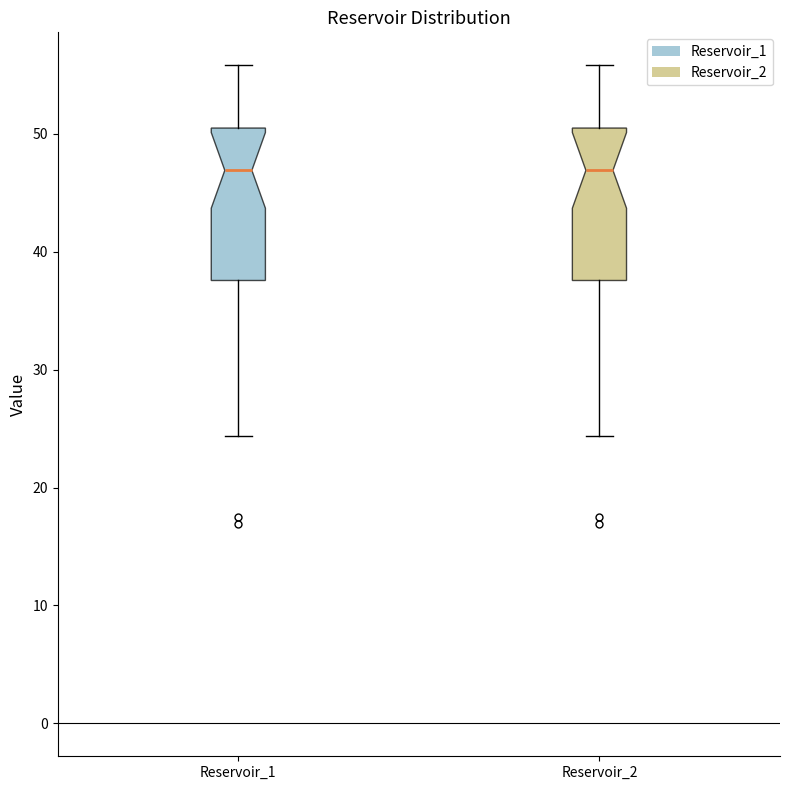

Where is the upper edge of the box for Reservoir_2 on the y-axis? The values are not printed on the chart, so give them approximately, as read against the axis.

50